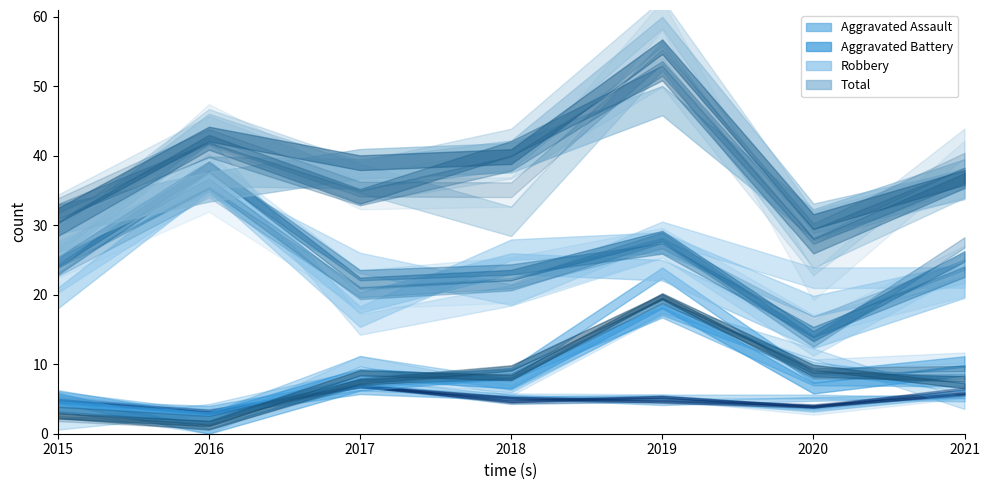

Does the chart have visible grid lines?

No